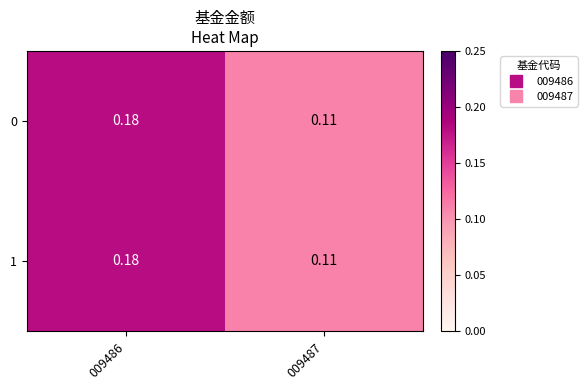

At which category is the sum across all series the highest?

009486